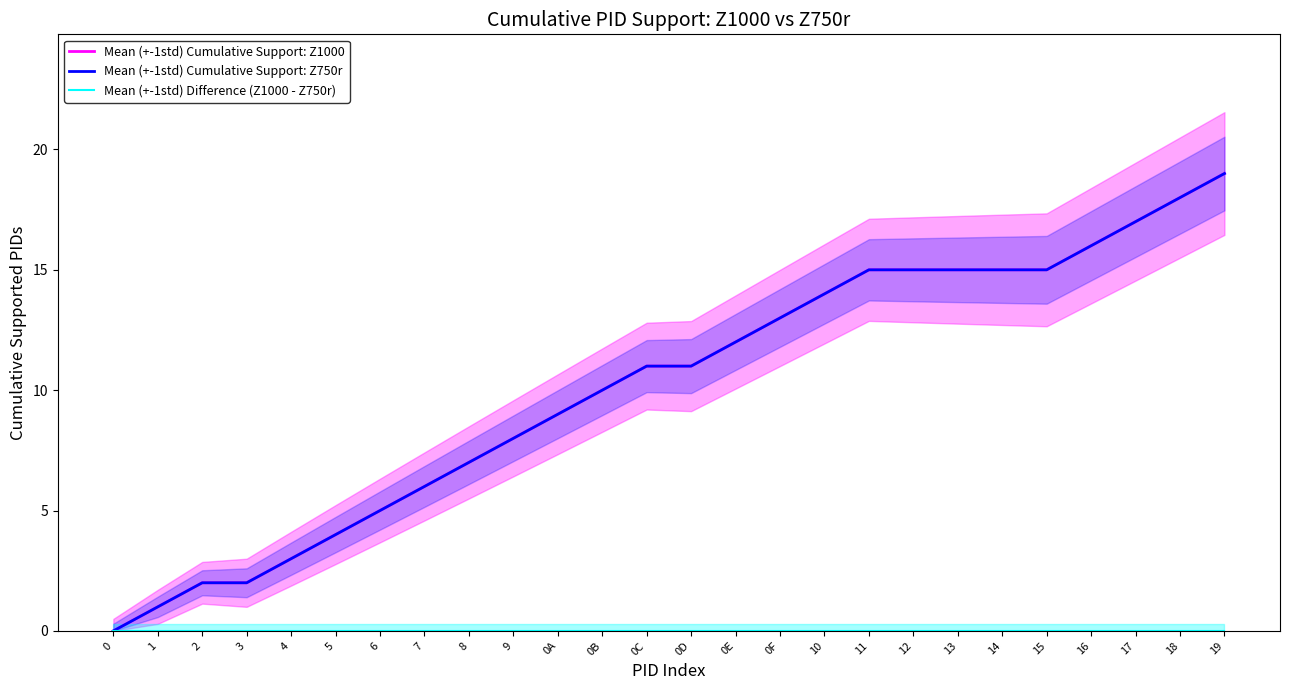

True or false: Mean (+-1std) Cumulative Support: Z1000 has more than 2 interior local peaks.

False